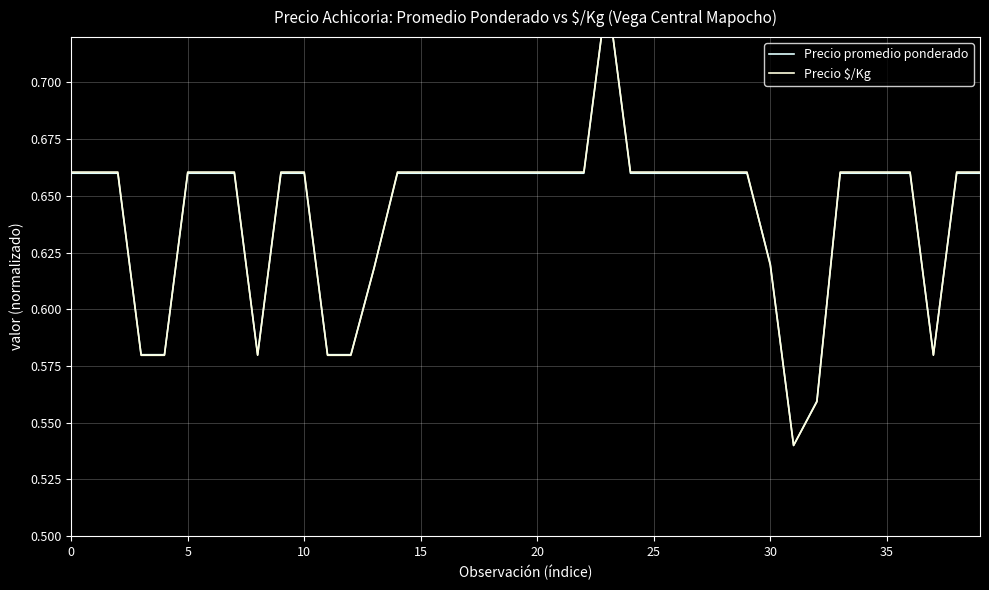

What is the sum of all Precio $/Kg values?

25.7